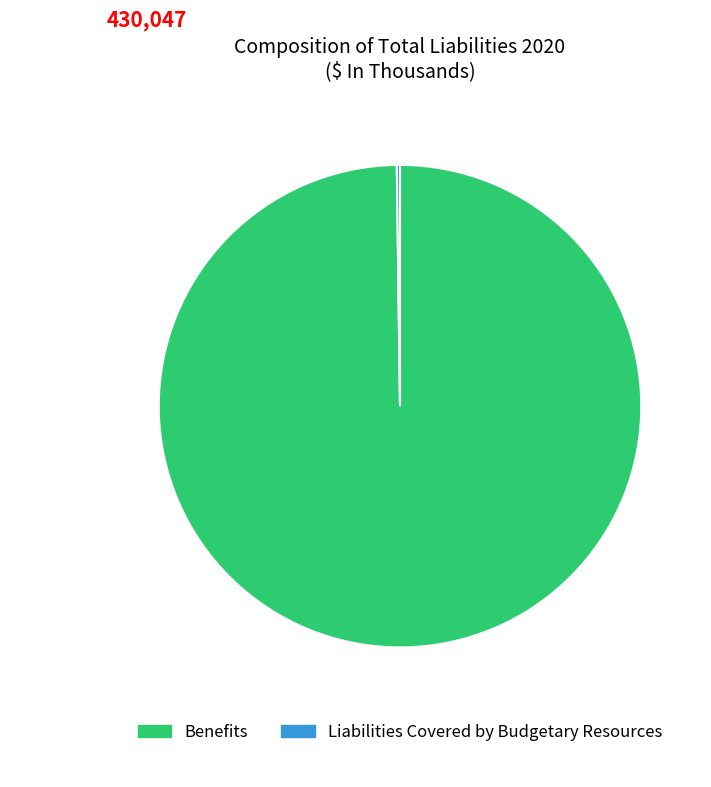

Does any single category account for the majority?

Yes